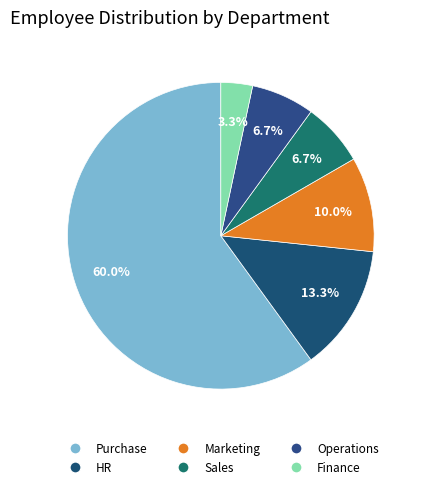

What is the change in value from HR to Finance?

-3